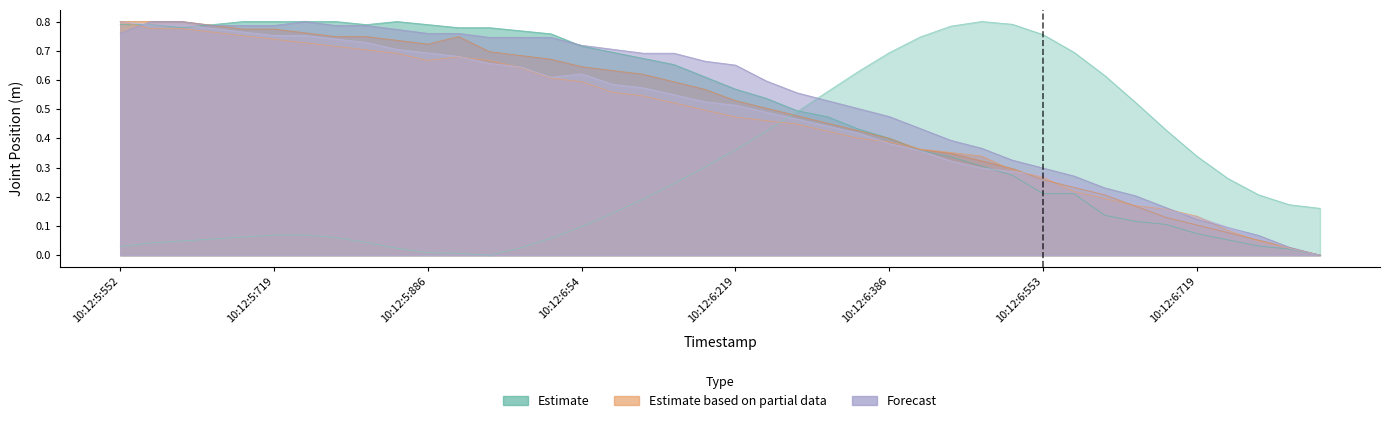

How many lines are shown in the chart?

6